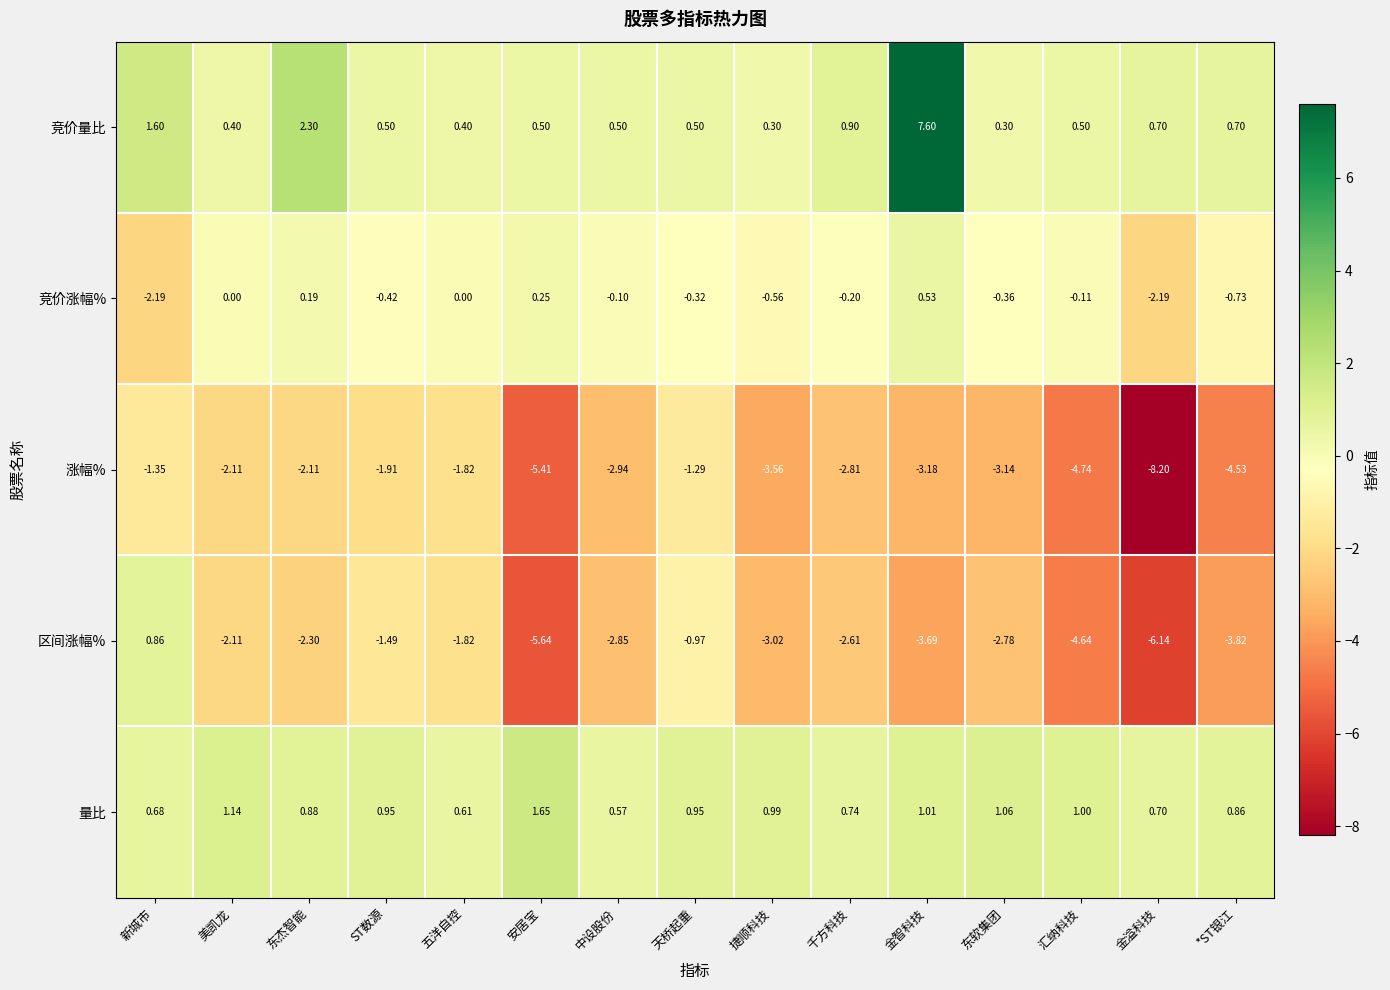

Which category has the lowest value in the 量比 series?

中设股份